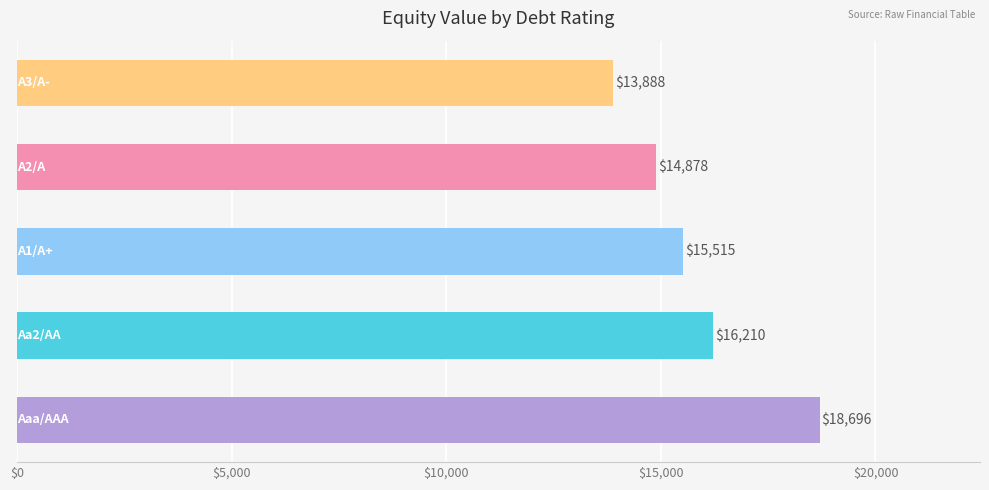

What is the smallest value displayed?

13888.5